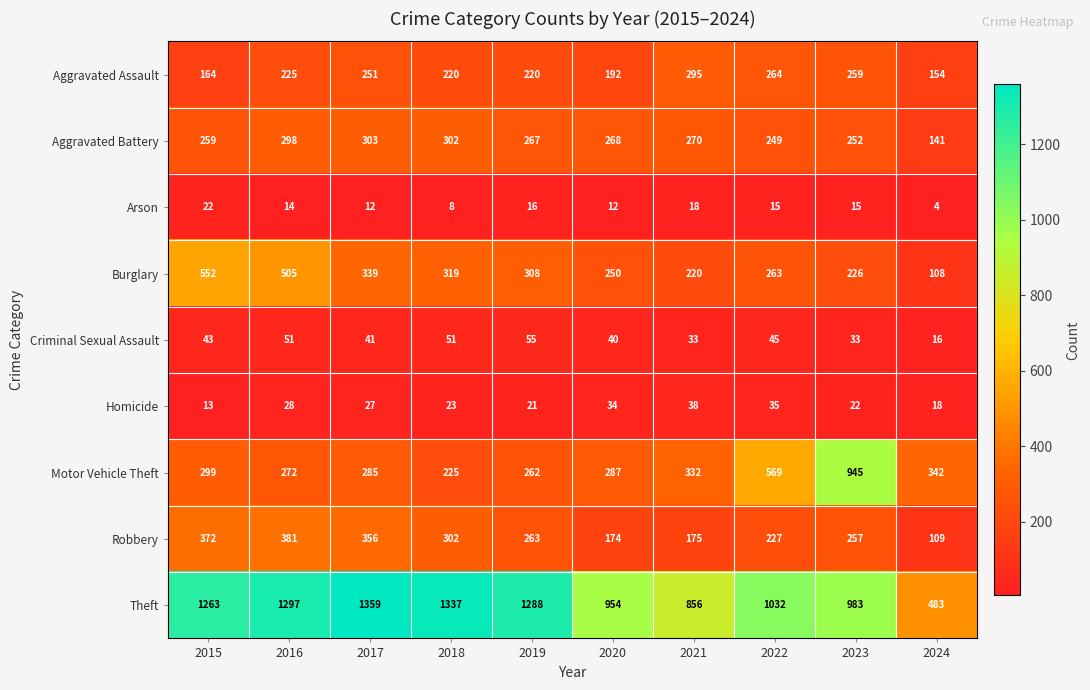

What is the difference between the highest and lowest values at 2022?

1017